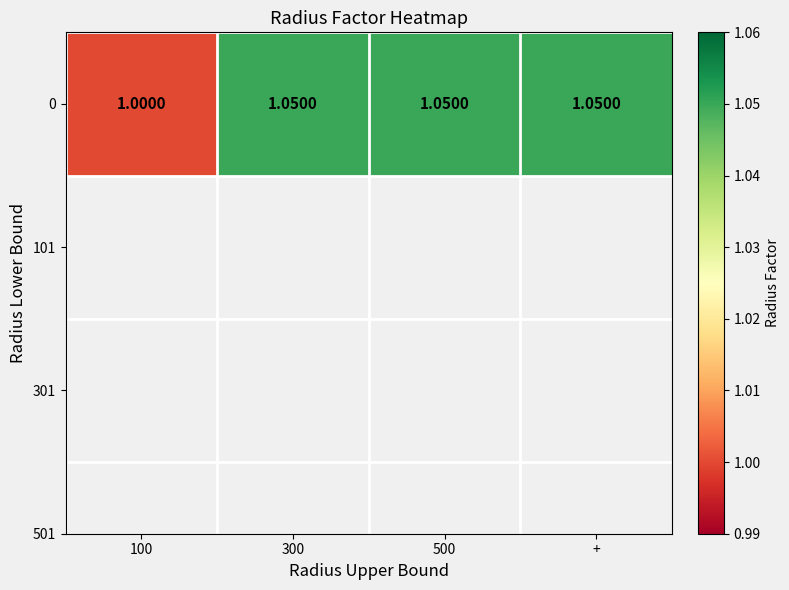

What is the change in value from 100 to 500?

+0.1